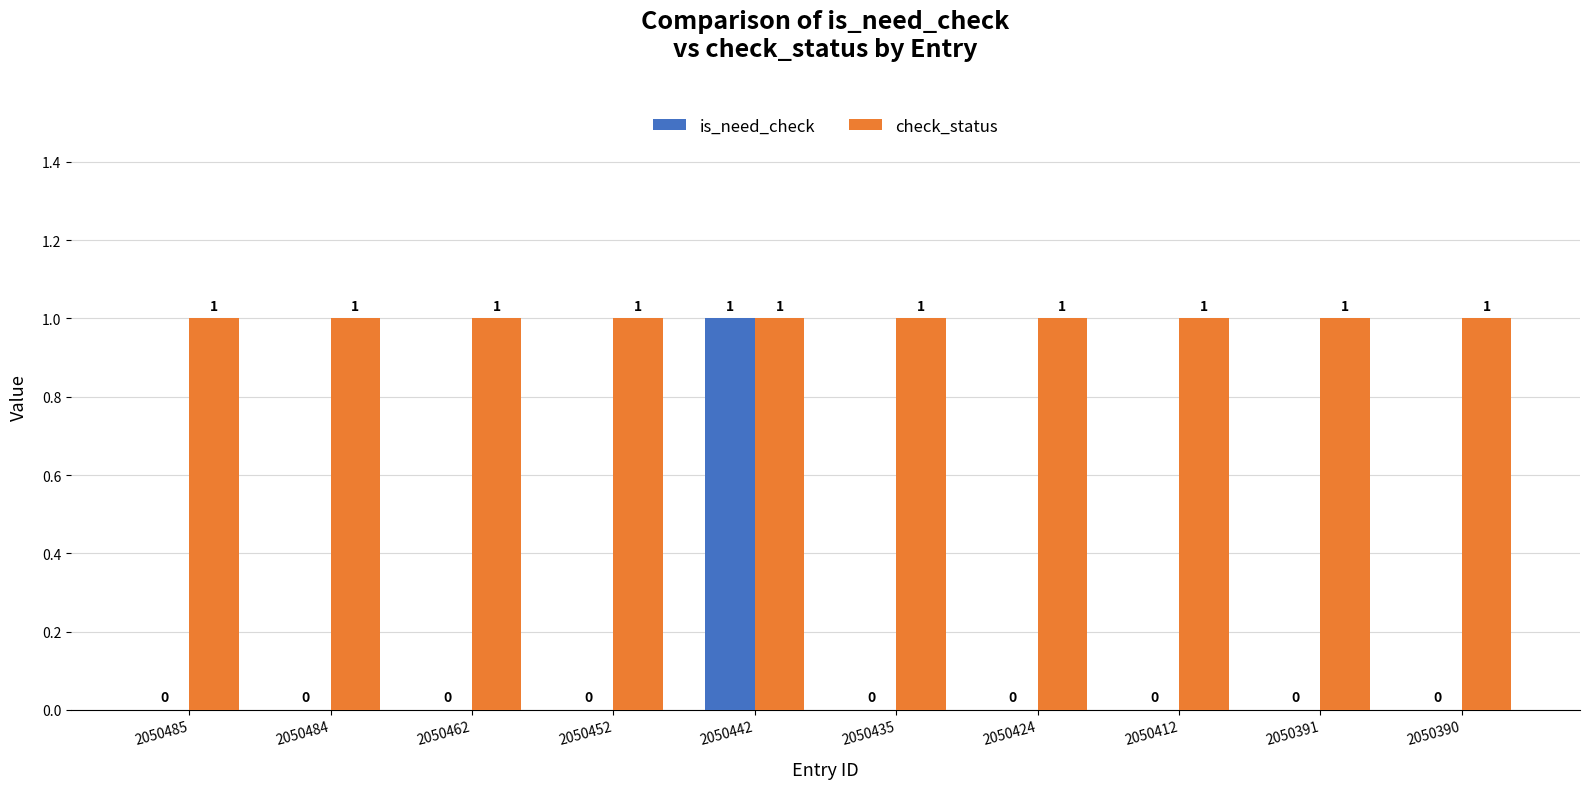

The value of is_need_check at 2050485 is 0. True or false?

True